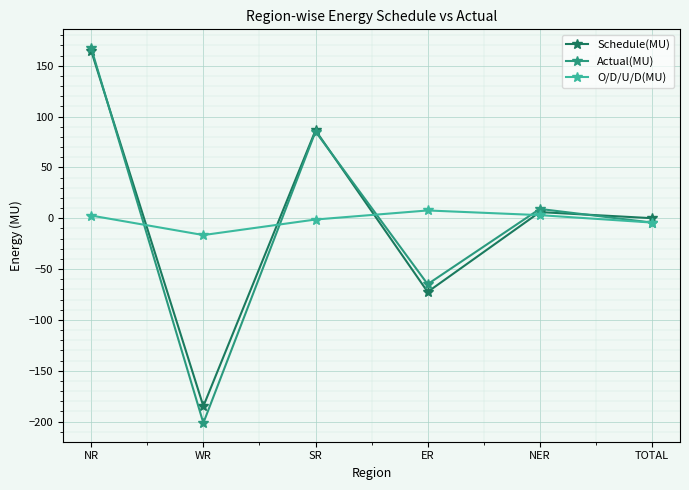

What is the sum of the Actual(MU) values at SR and NER?

94.5